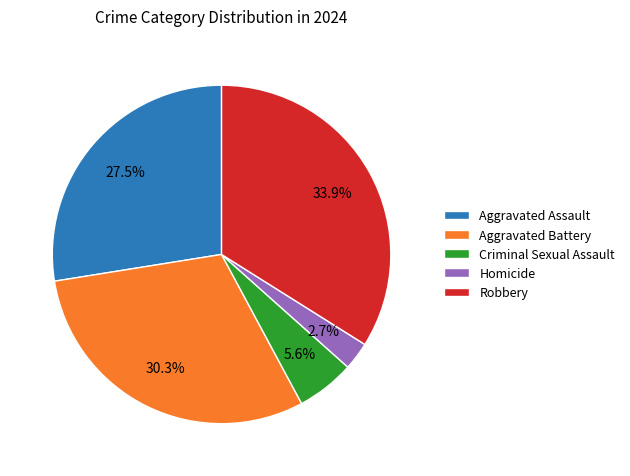

What is the total percentage of Robbery and Criminal Sexual Assault?

39.5%